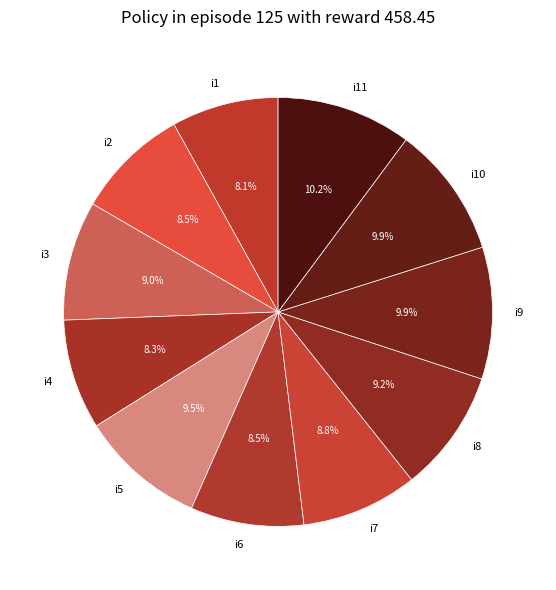

What is the total percentage of i4 and i3?

17.3%